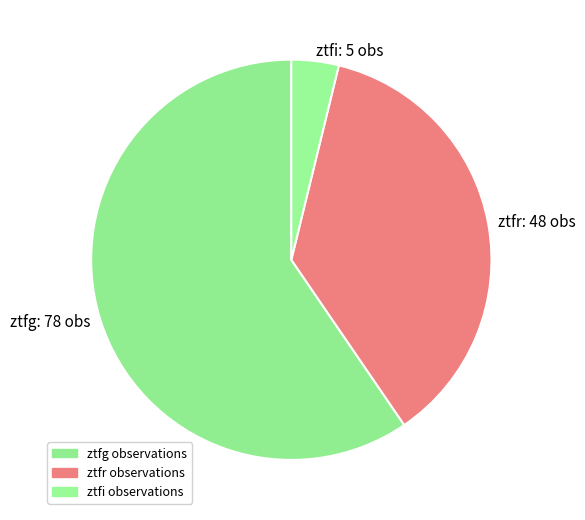

Do ztfg: 78 obs and ztfi: 5 obs together represent more than half of the pie?

Yes